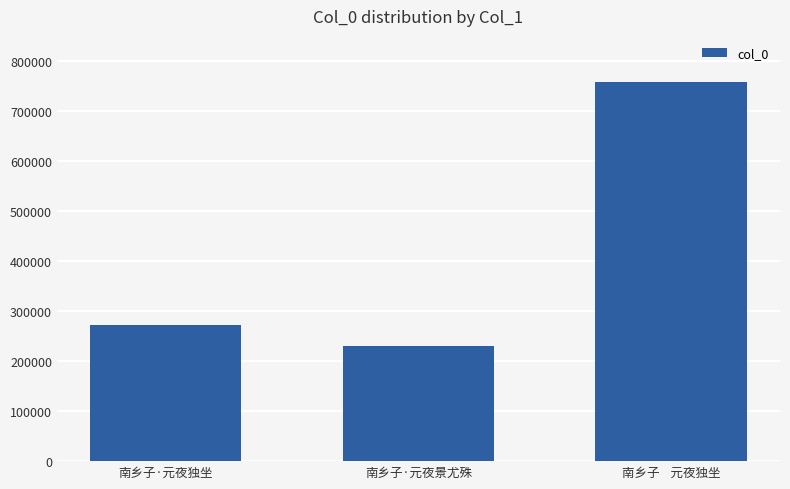

Count the number of categories in the chart.

3